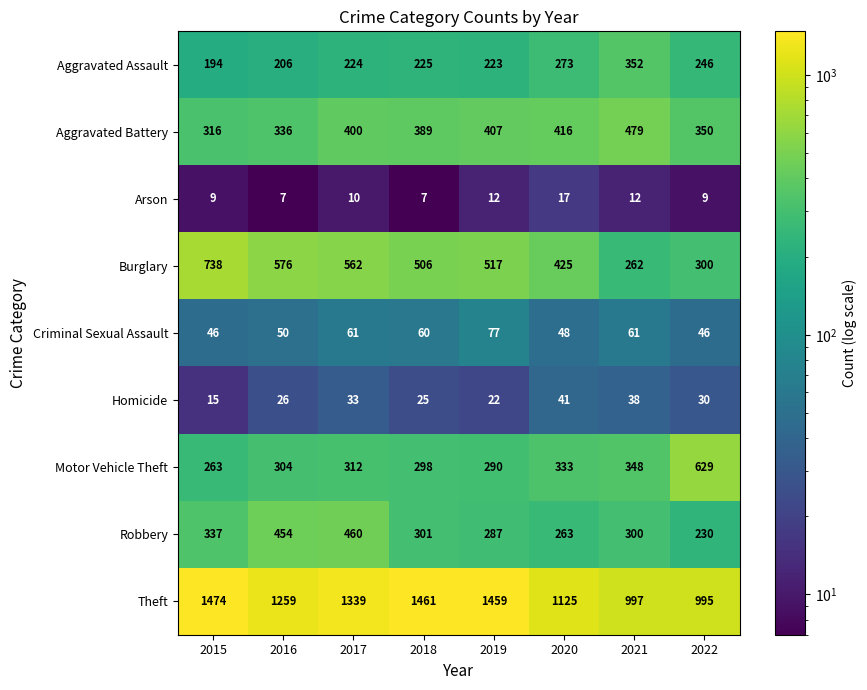

At which label is Theft closest to 1234?

2016